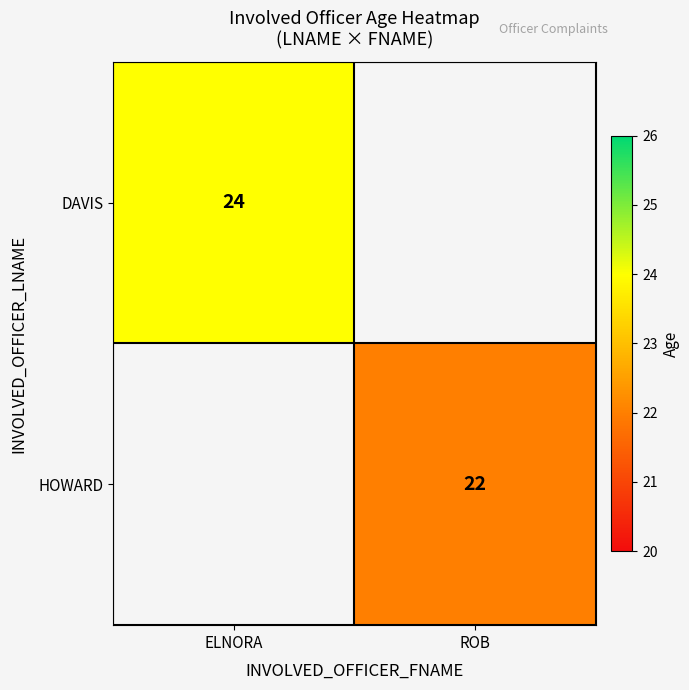

Is it true that HOWARD equals 22 at ROB?

True